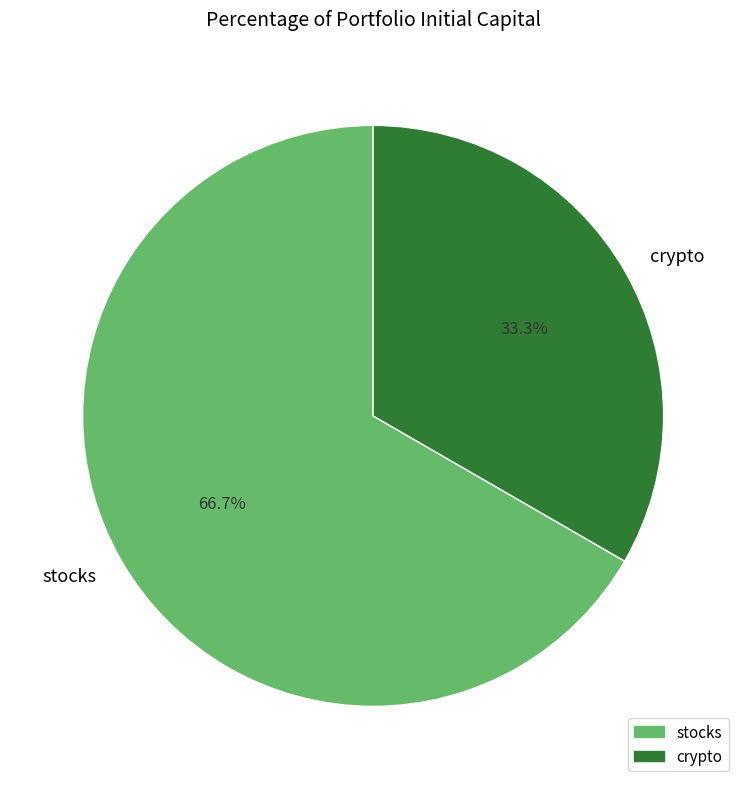

To the nearest percent, what portion does crypto represent?

33%